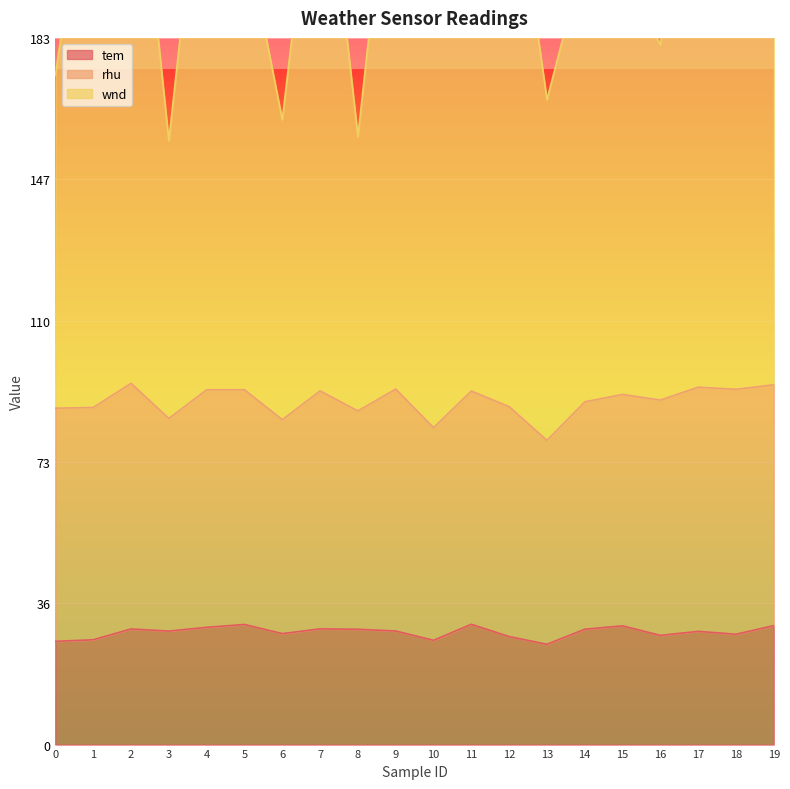

True or false: wnd has a value of 275.7 at 15.

False